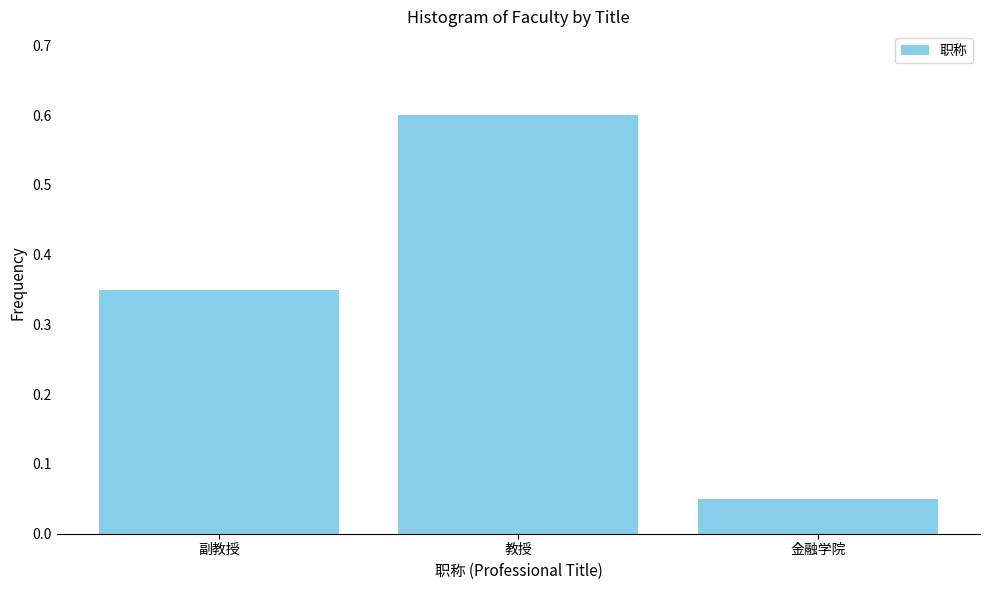

Which has a higher value, 金融学院 or 副教授?

副教授